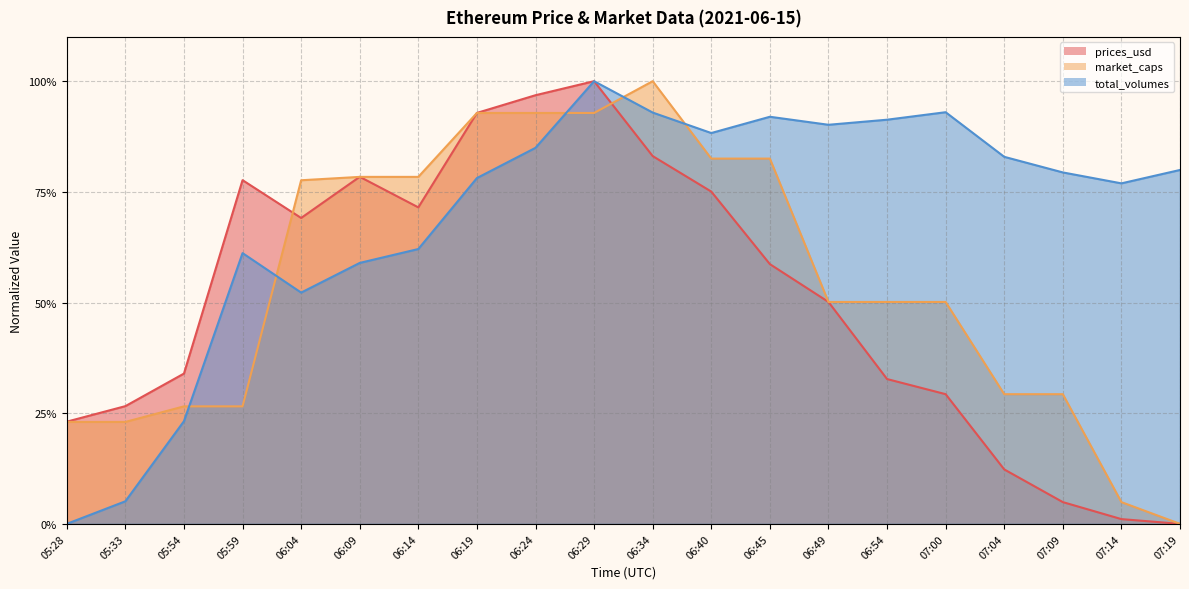

What is the approximate value of total_volumes at 06:04?

0.5